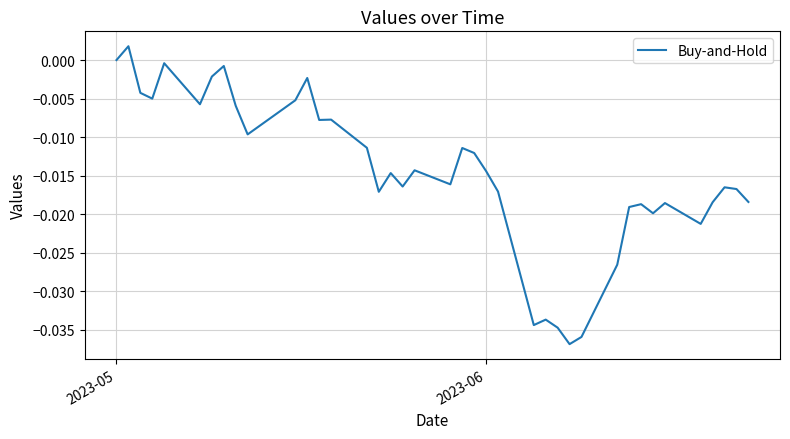

True or false: there are more than 1 points higher than both neighbors.

True